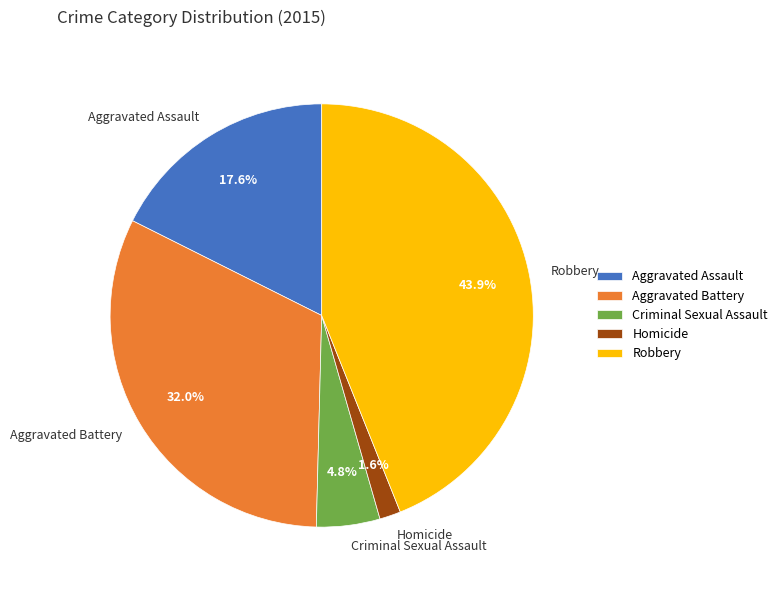

To the nearest percent, what portion does Robbery represent?

44%